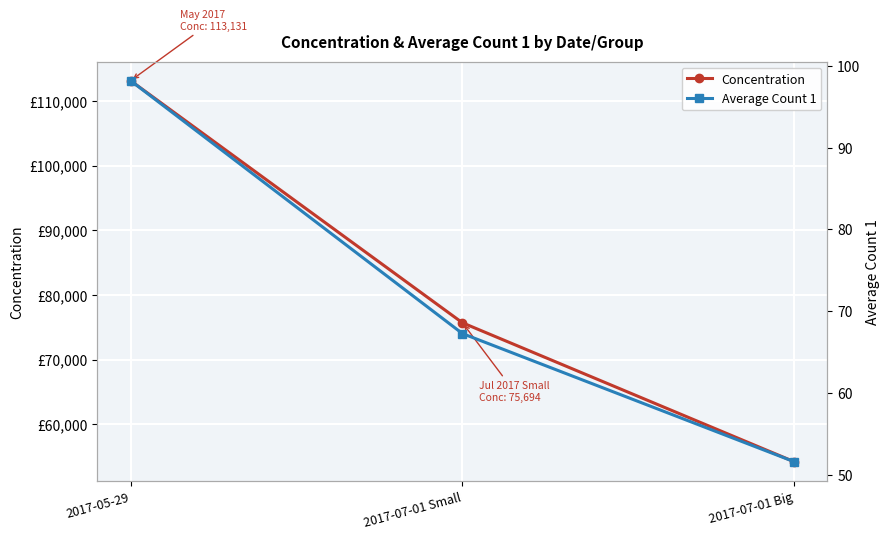

Reading left to right, extract all data points from this chart.

Concentration: 2017-05-29=113131.3	2017-07-01 Small=75694.4	2017-07-01 Big=54206.3
Average Count 1: 2017-05-29=98.2	2017-07-01 Small=67.2	2017-07-01 Big=51.6